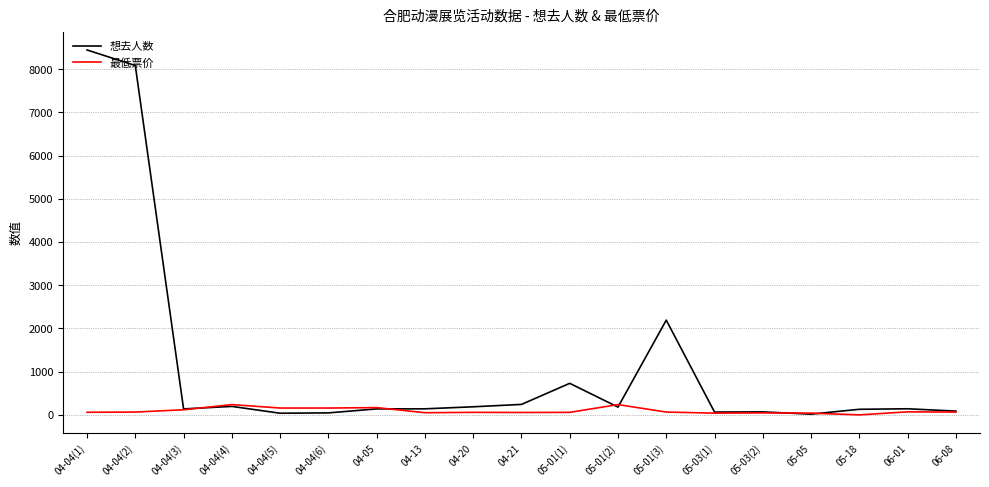

What is the approximate value of 最低票价 at 05-01(3)?

65.0